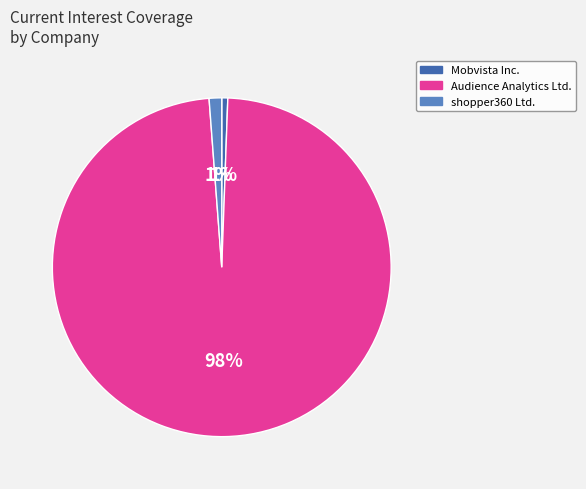

Which category has the biggest portion of the pie?

Audience Analytics Ltd.